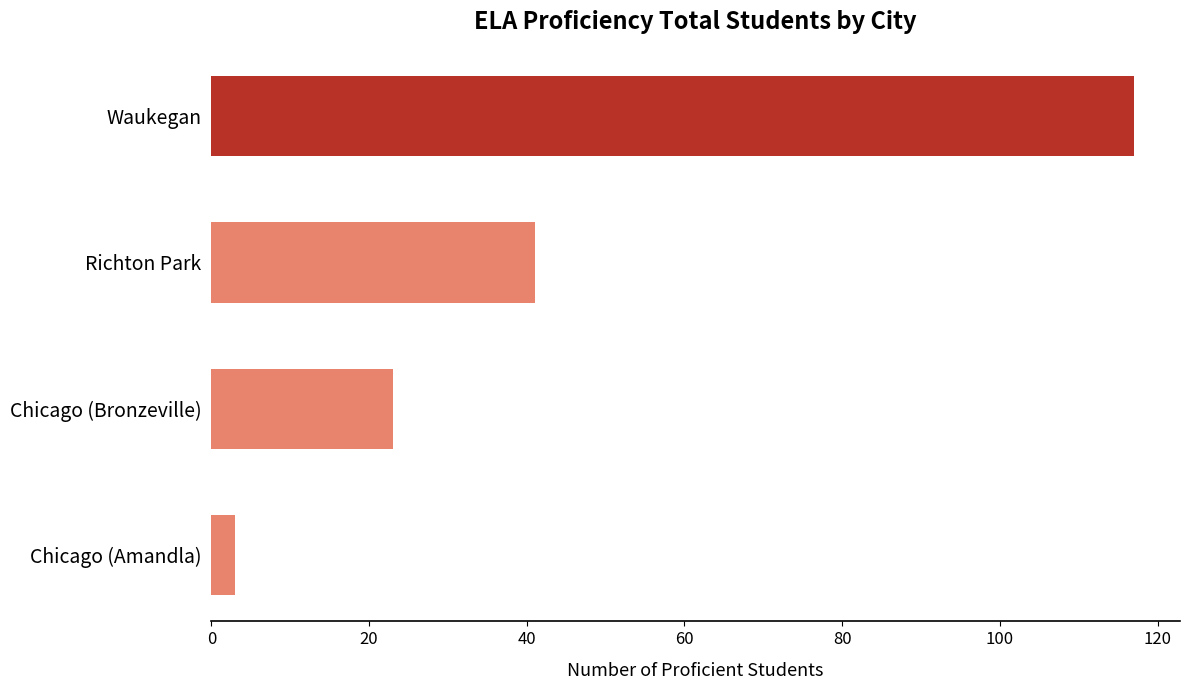

Reading top to bottom, transcribe all the data shown in this chart.

117	41	23	3